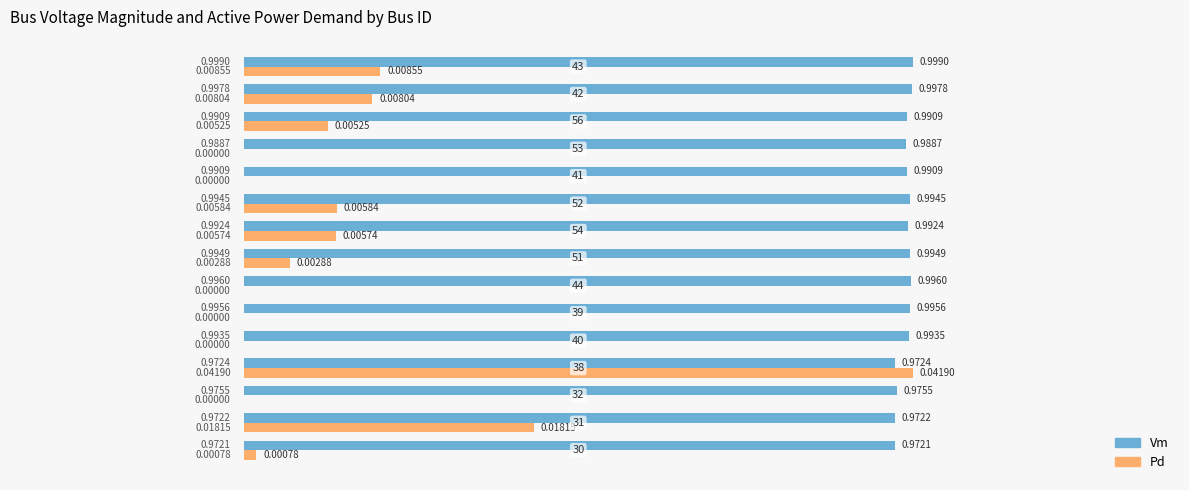

Between 39 and 53, which series saw the biggest shift?

Vm